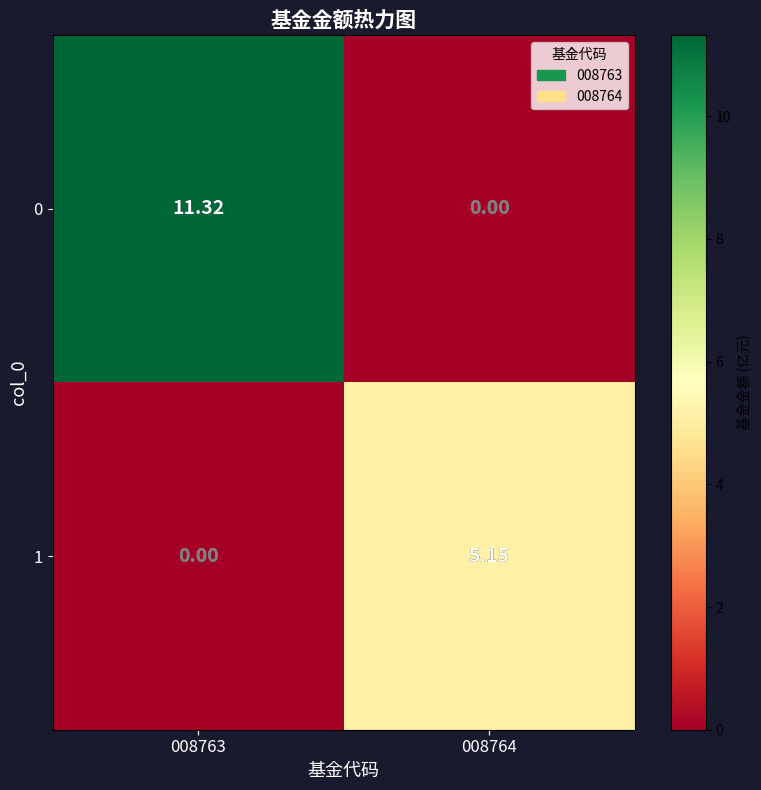

How many positive values does the 0 series have?

1